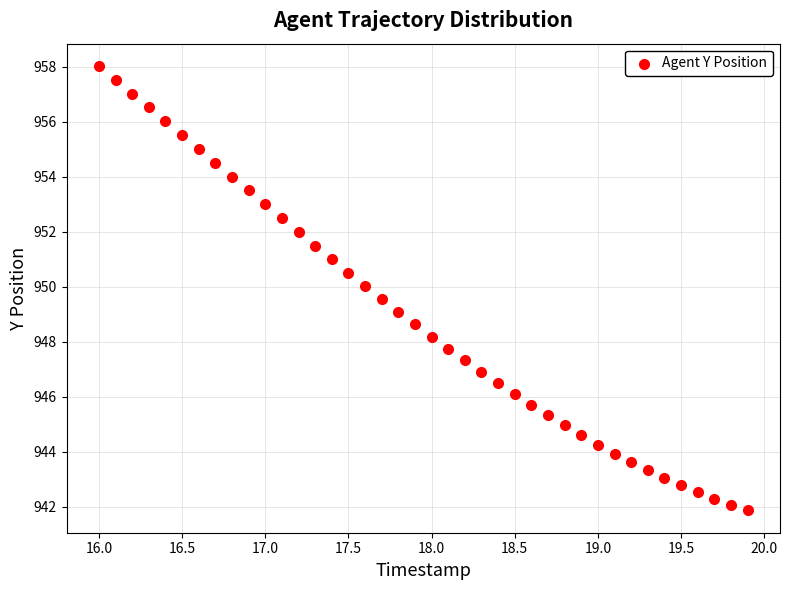

What is the range of Y values (max minus min)?

16.2